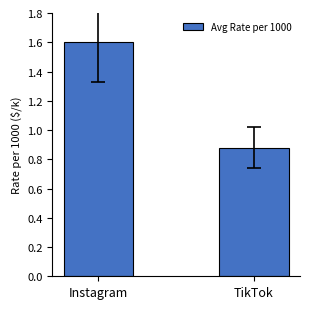

Rank the categories by value from lowest to highest.

TikTok, Instagram